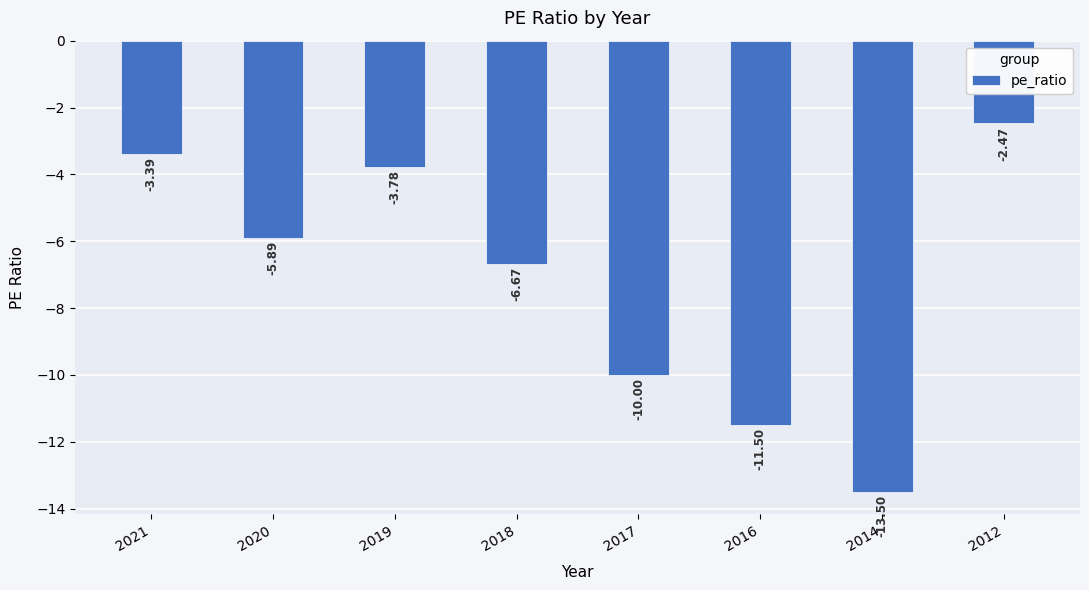

List the labels in order of value, largest first.

2012, 2021, 2019, 2020, 2018, 2017, 2016, 2014